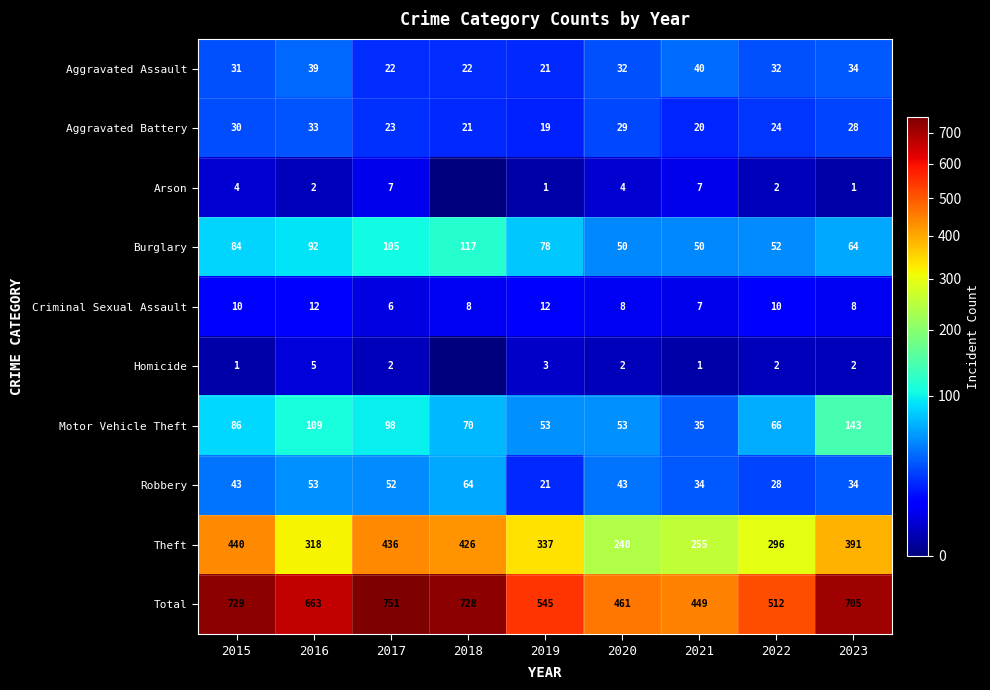

How many distinct data groups are displayed?

10